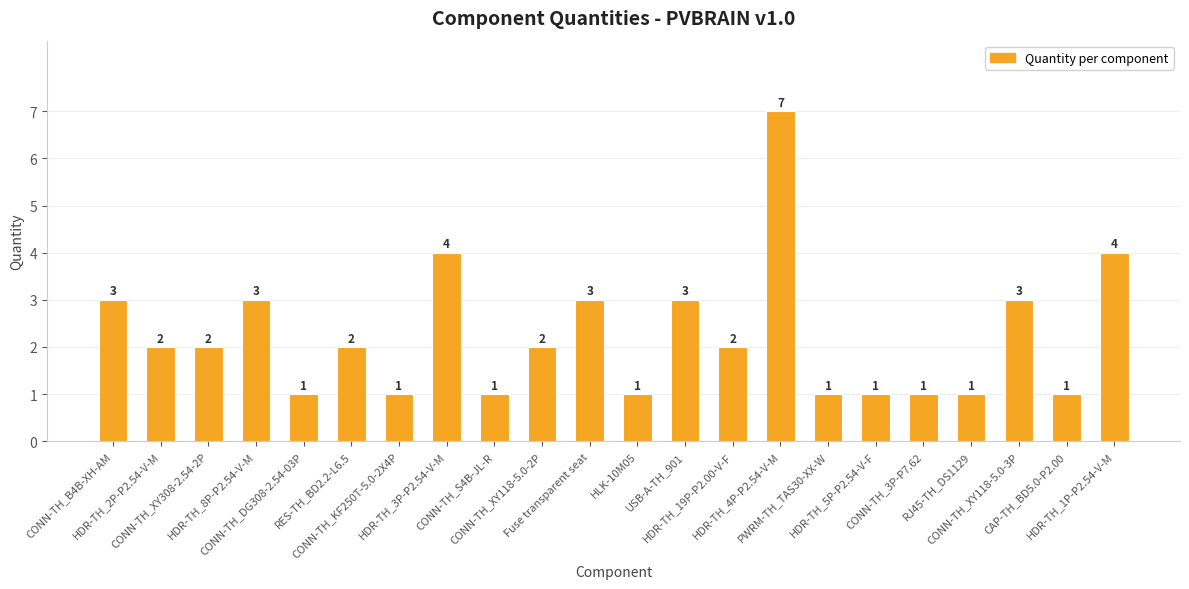

What is the difference between the maximum and minimum values?

6